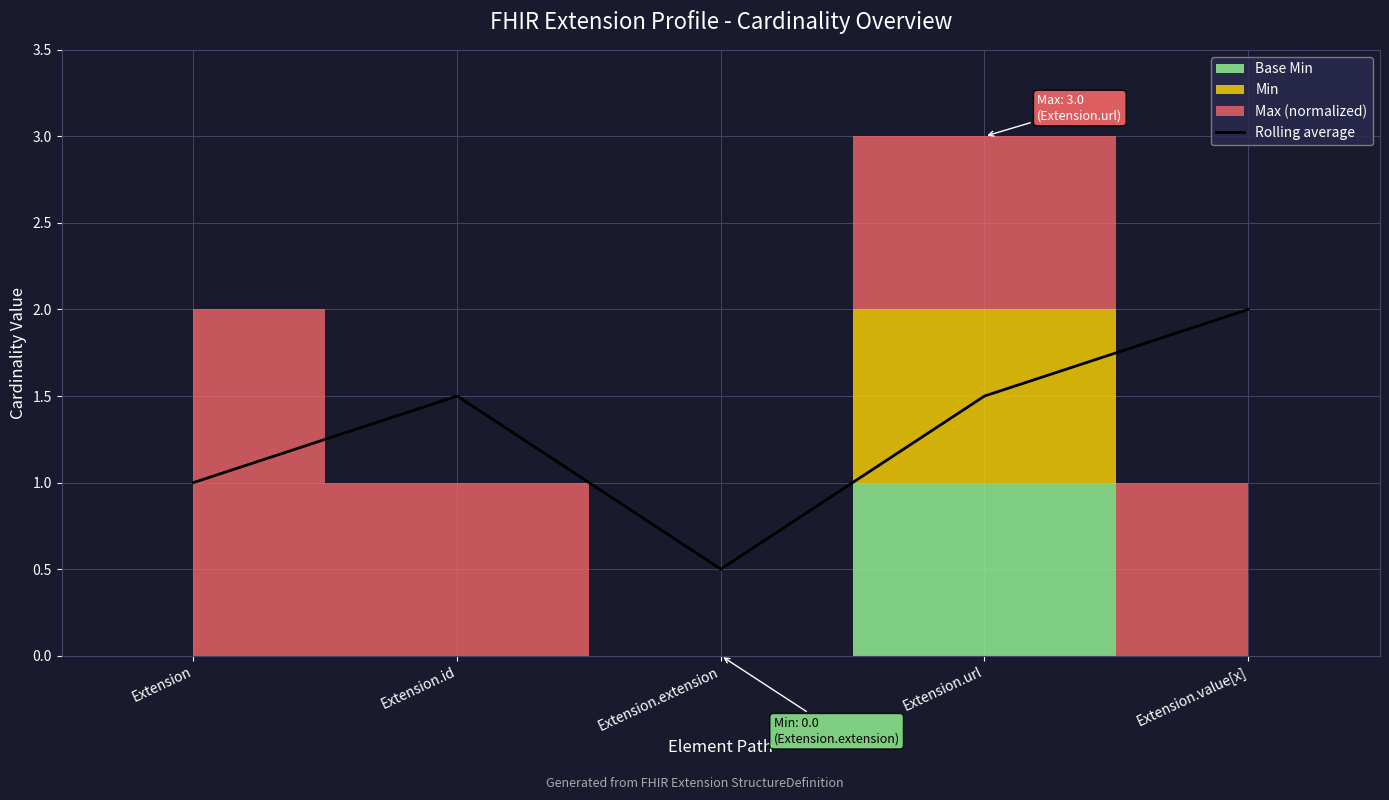

What is the value of the 1st point from the left?

1.0